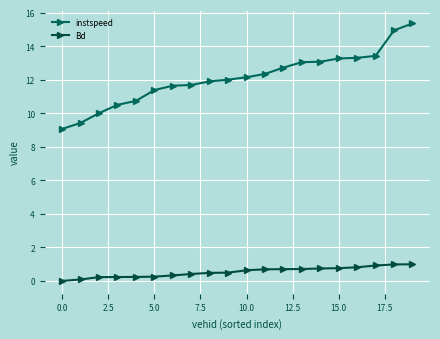

What are all the series names shown in the legend?

instspeed, Bd